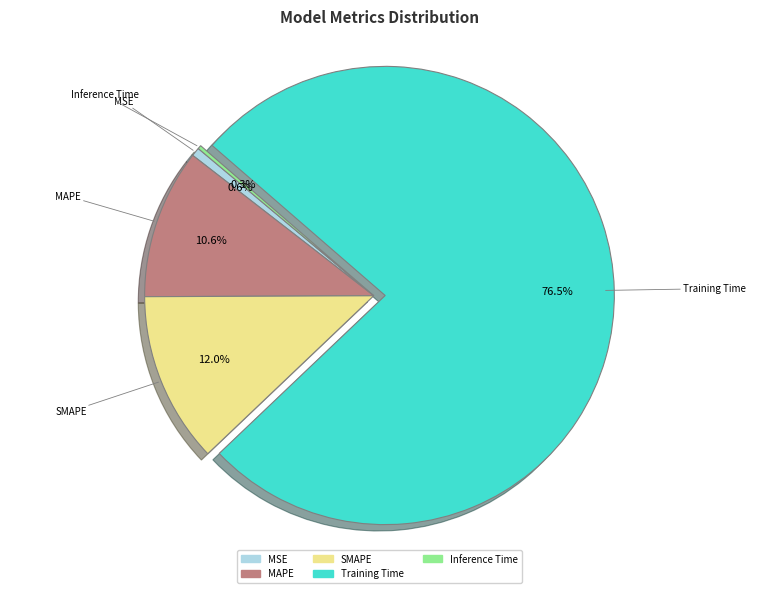

Does MSE account for over 50% of the chart?

No